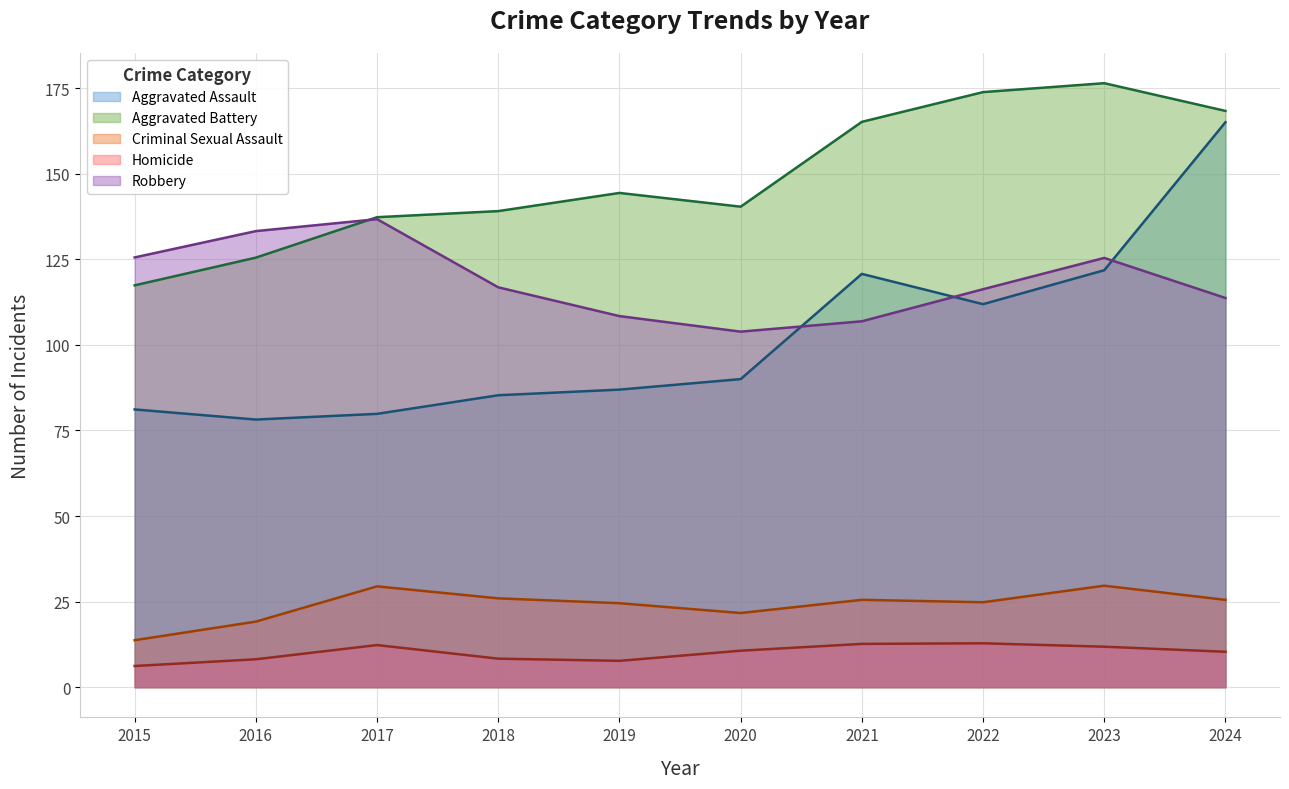

What is the total value across all series at 2021?

431.0